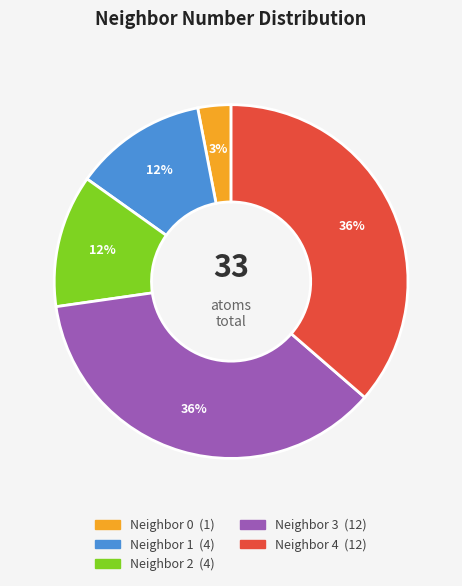

To the nearest percent, what is the average slice percentage?

20%